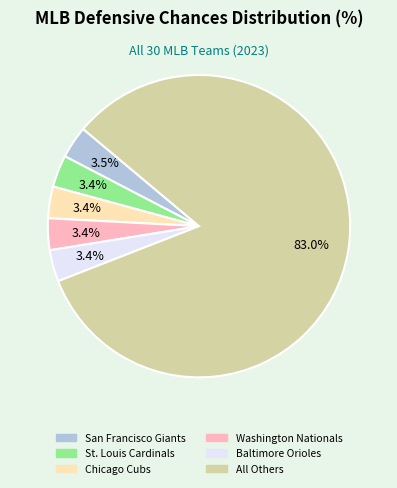

Does any single category account for the majority?

Yes